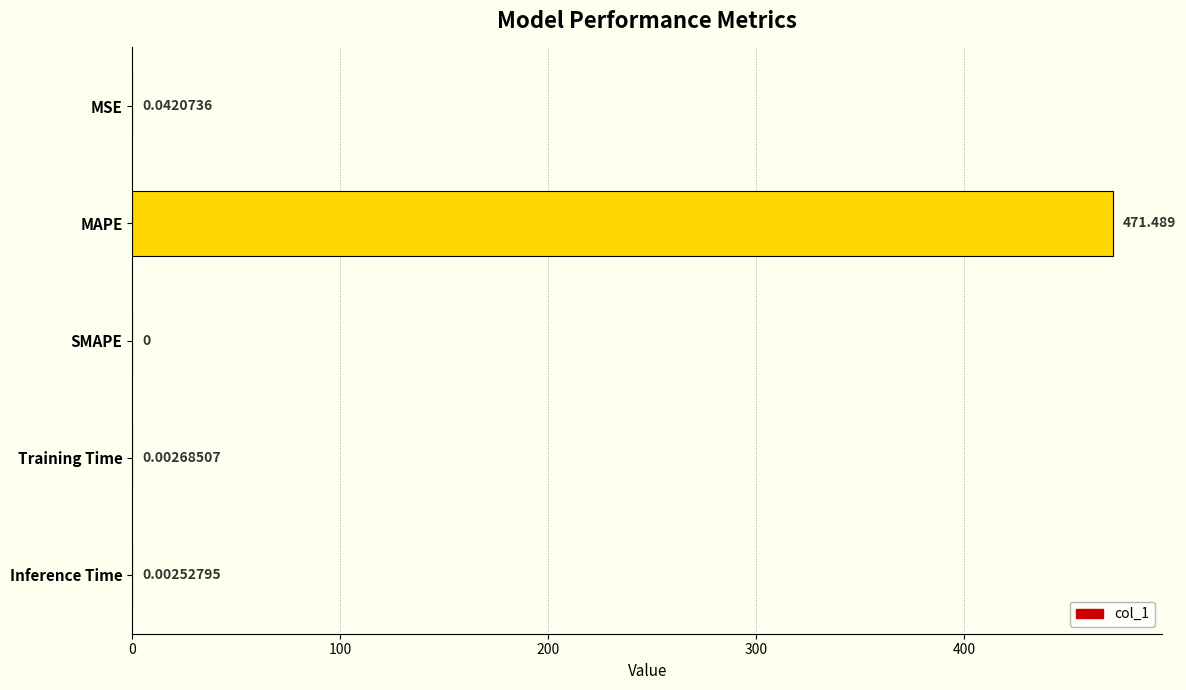

What is the average value?

94.3